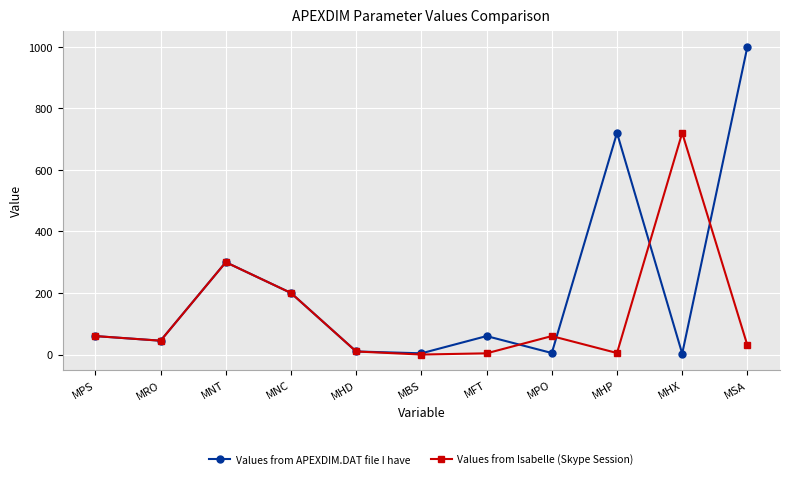

Is it true that Values from Isabelle (Skype Session) equals 200 at MNC?

True